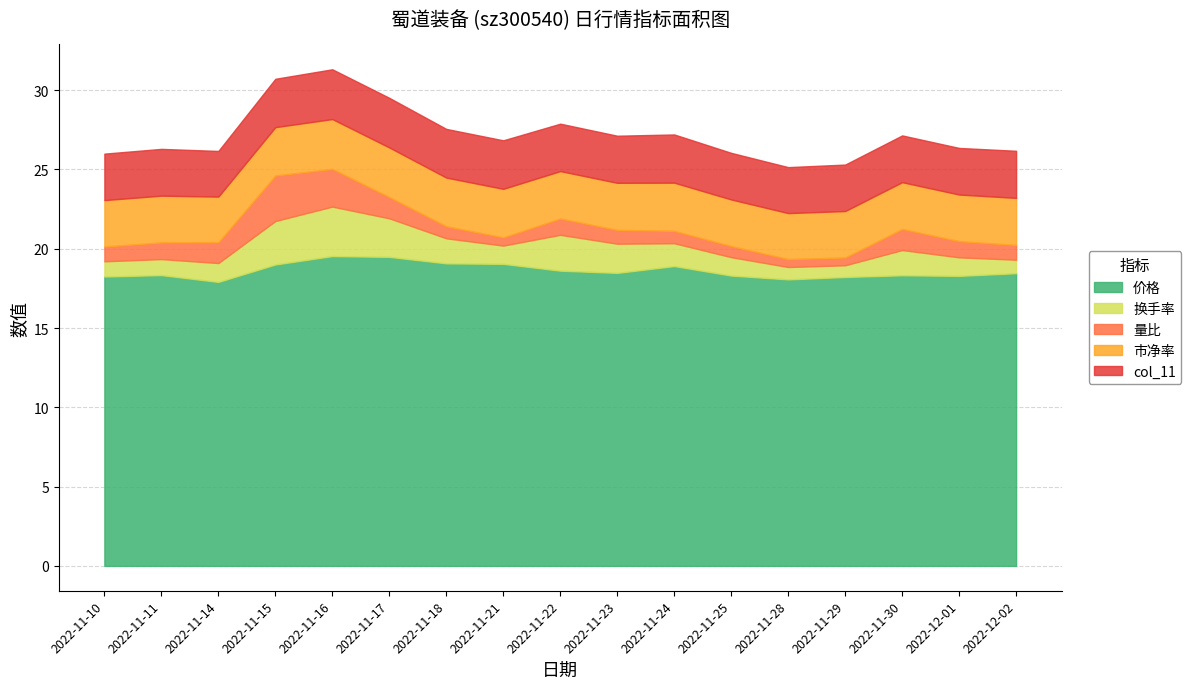

True or false: col_11 and 市净率 cross at least once.

False